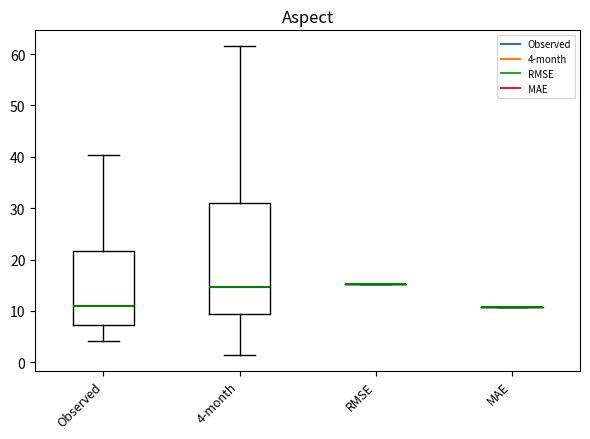

Reading left to right, read every box against the y-axis: the position of its median line, the range the box covers, and the ends of its whiskers. The values are not printed on the chart, so give them approximately, as read against the axis.

Observed: median 11, box 7 to 22, whiskers 4 to 40
4-month: median 15, box 9 to 31, whiskers 1 to 62
RMSE: box collapsed to a line at 15, whiskers 15 to 15
MAE: box collapsed to a line at 11, whiskers 11 to 11